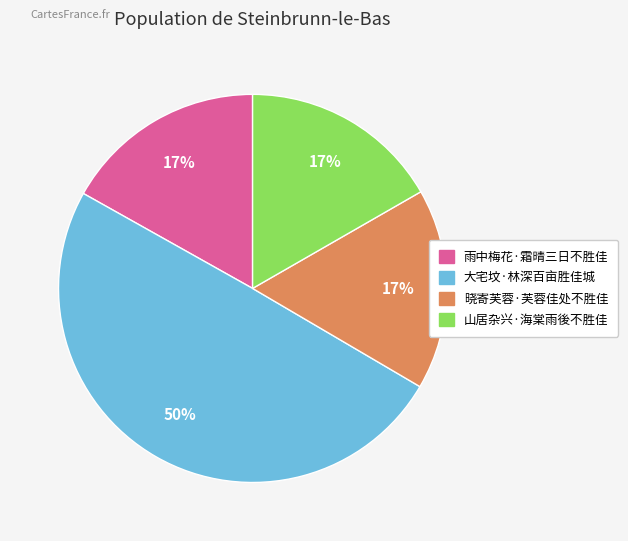

Approximately how many times larger is the value at 晓寄芙蓉·芙蓉佳处不胜佳 compared to 山居杂兴·海棠雨後不胜佳?

1.0